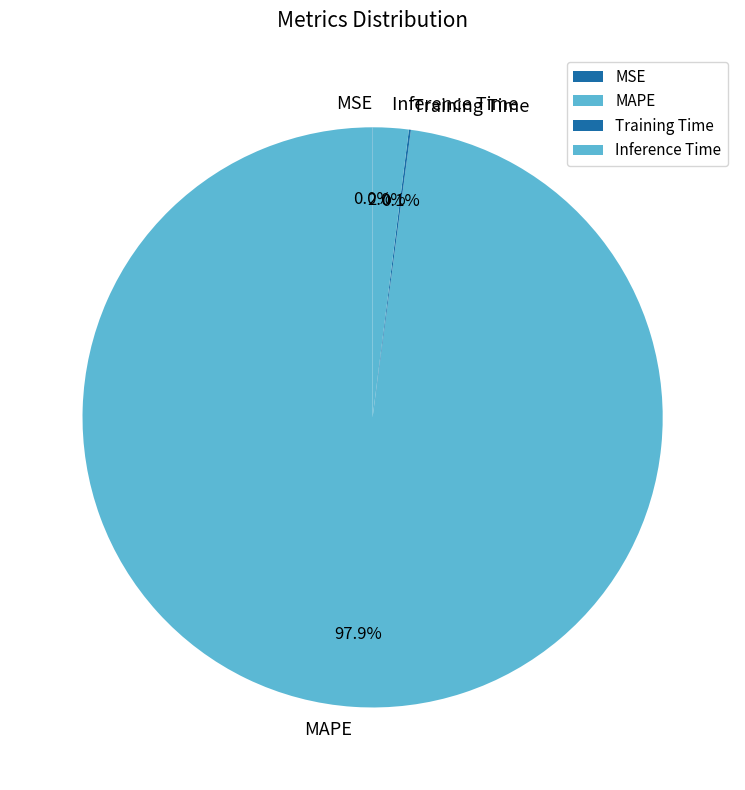

To the nearest percent, what portion does Inference Time represent?

2%